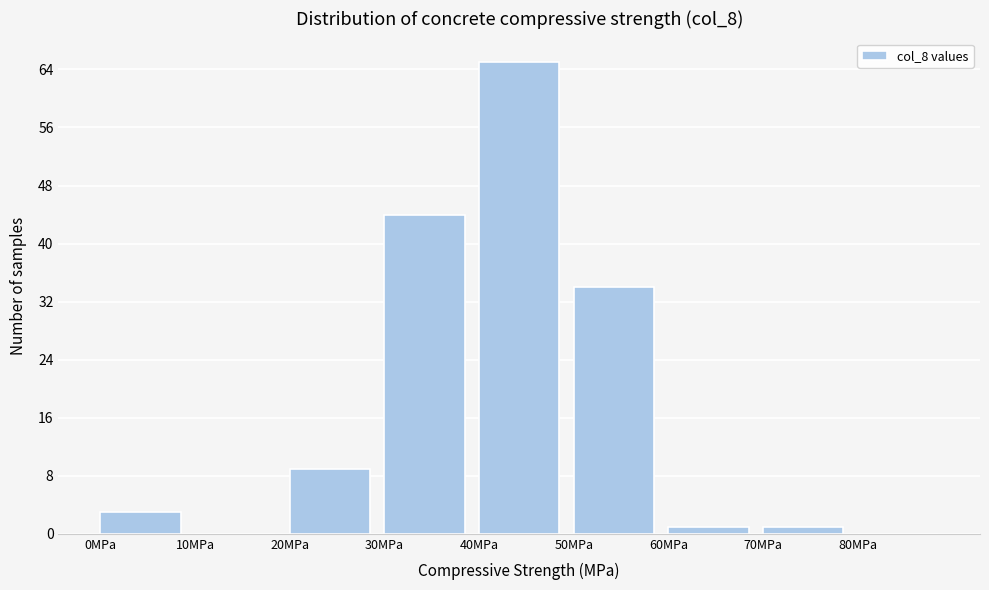

Reading left to right, transcribe this chart: for each bar, give the range it covers on the x-axis and its height. The values are not printed on the chart, so give them approximately, as read against the axis.

0 to 10: 3
10 to 20: 0
20 to 30: 9
30 to 40: 44
40 to 50: 65
50 to 60: 34
60 to 70: 1
70 to 80: 1
80 to 90: 0